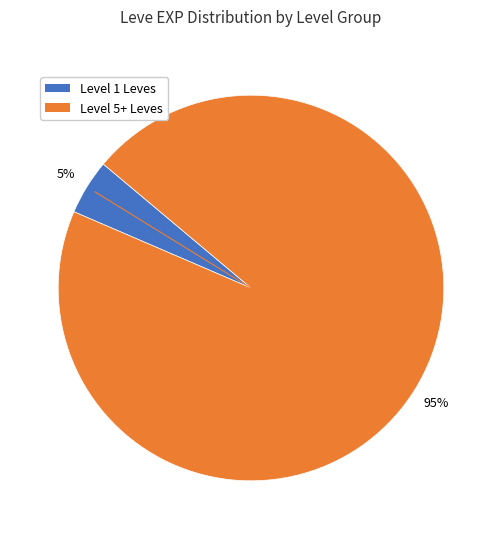

Is there any slice that represents more than half of the pie?

Yes